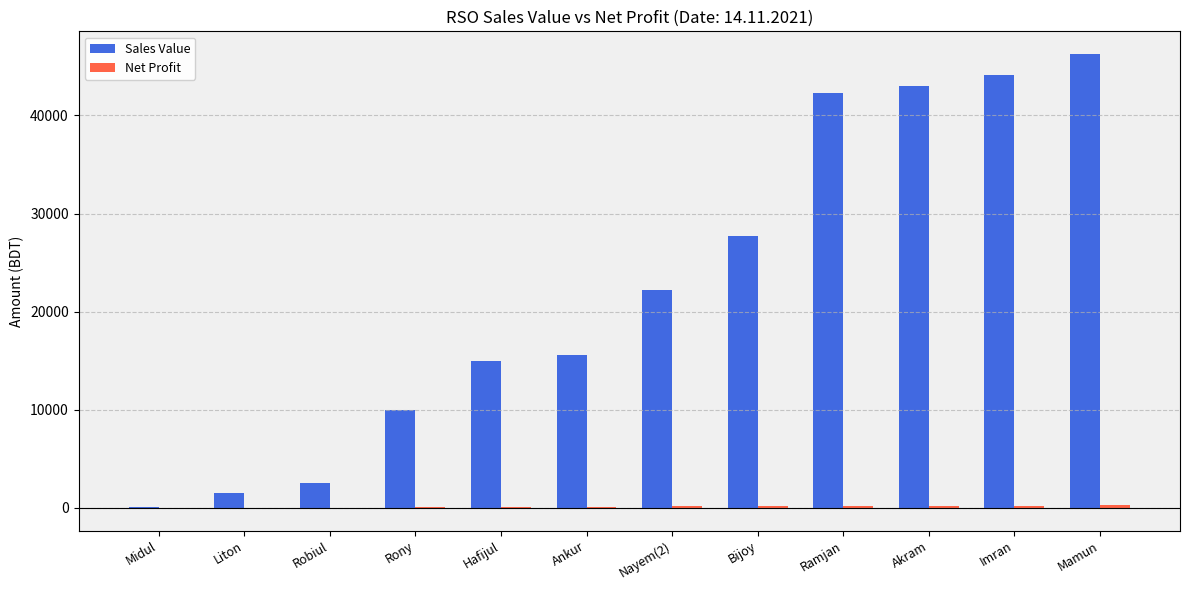

What is the difference between the Sales Value values at Hafijul and Imran?

29114.0